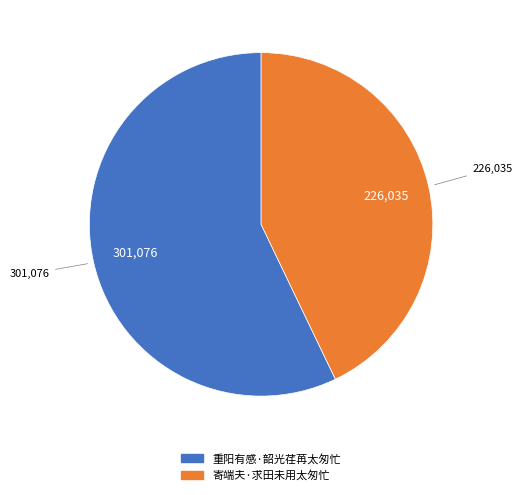

Between 寄端夫·求田未用太匆忙 and 重阳有感·韶光荏苒太匆忙, which is larger?

重阳有感·韶光荏苒太匆忙